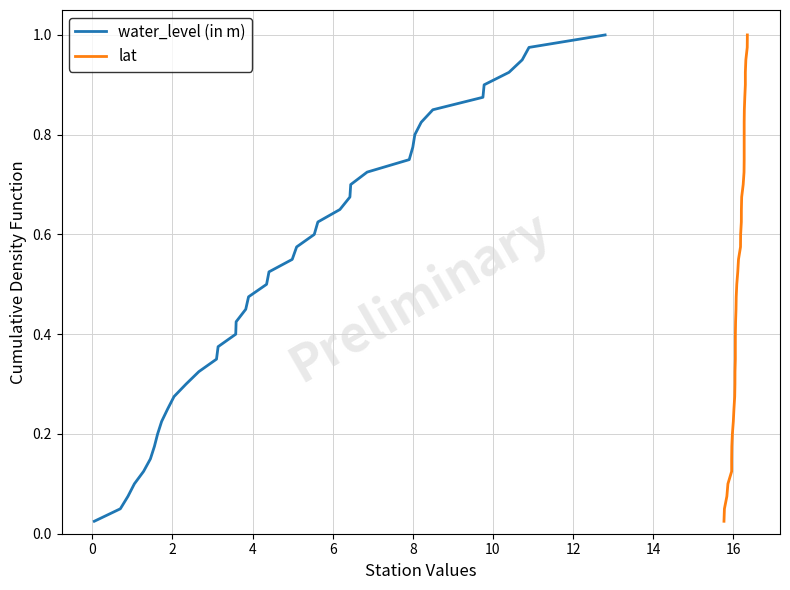

How many data points does each series have?

40